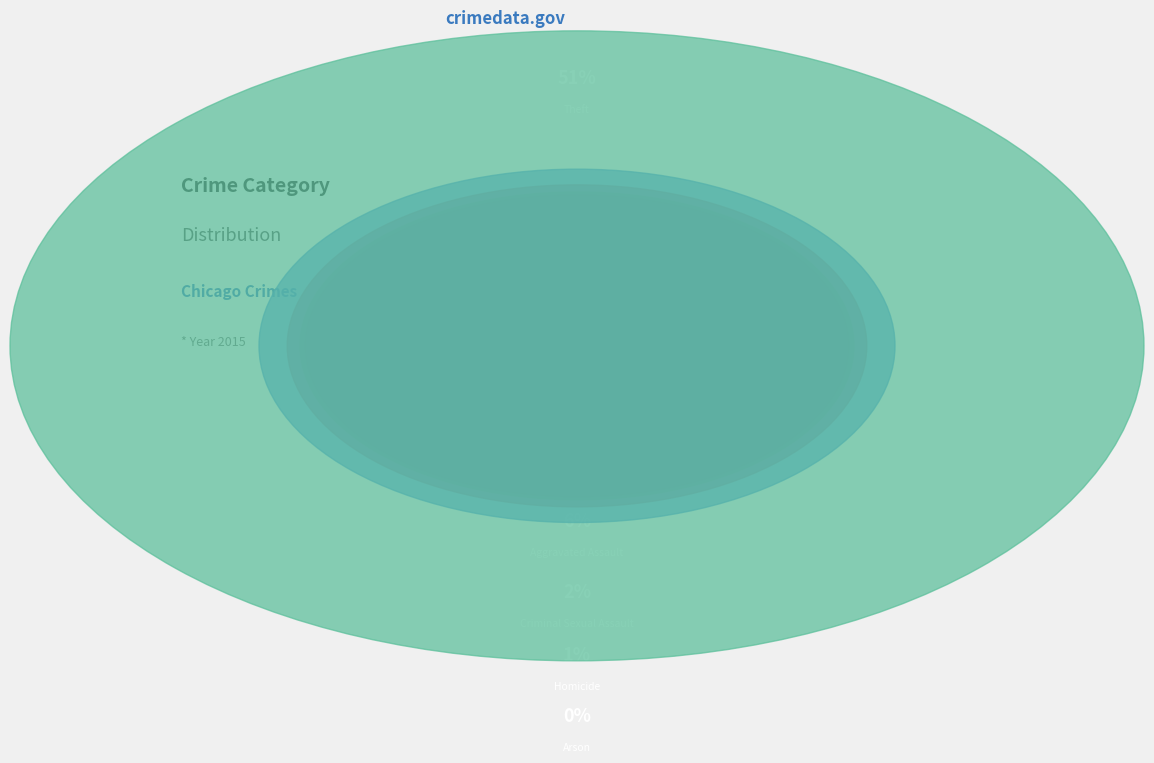

Which slice is the largest?

Theft